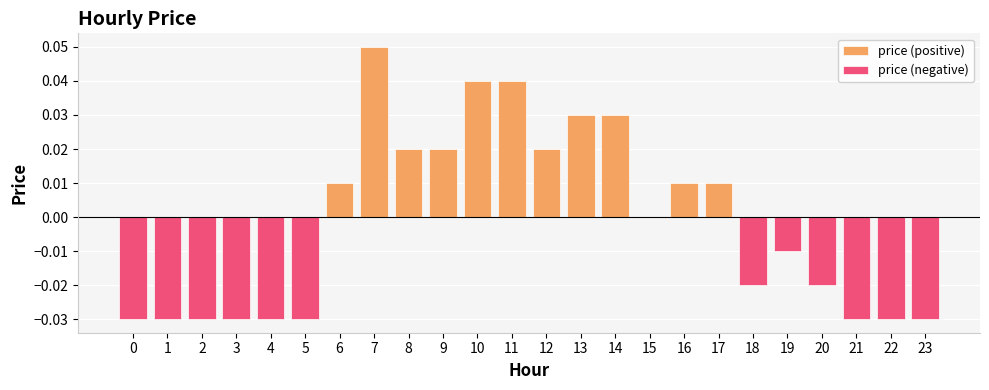

Which series changed the most between 2 and 4?

price (positive)